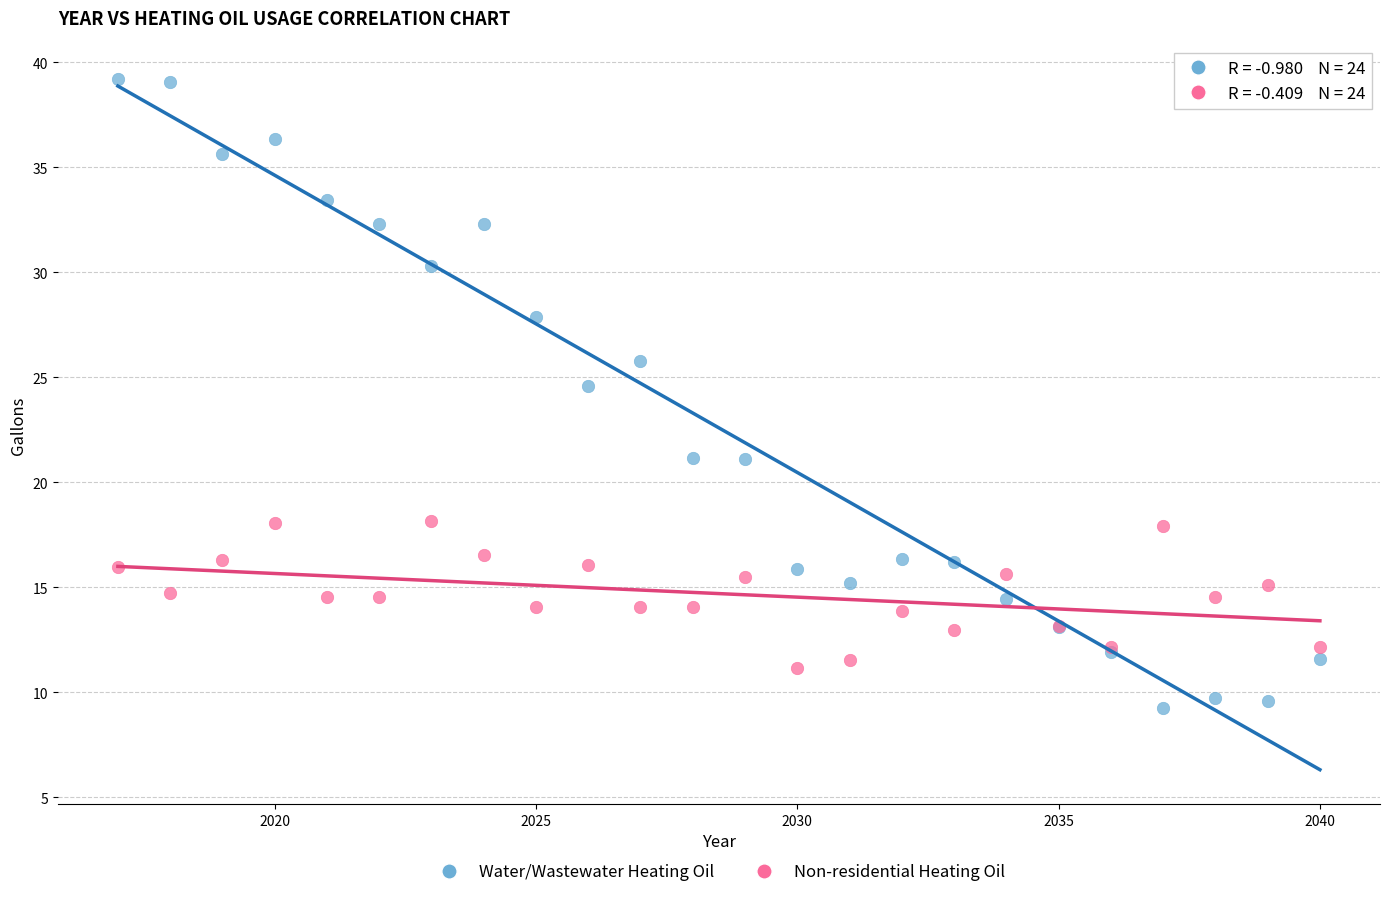

Which series contains the lowest Y value?

Water/Wastewater Heating Oil